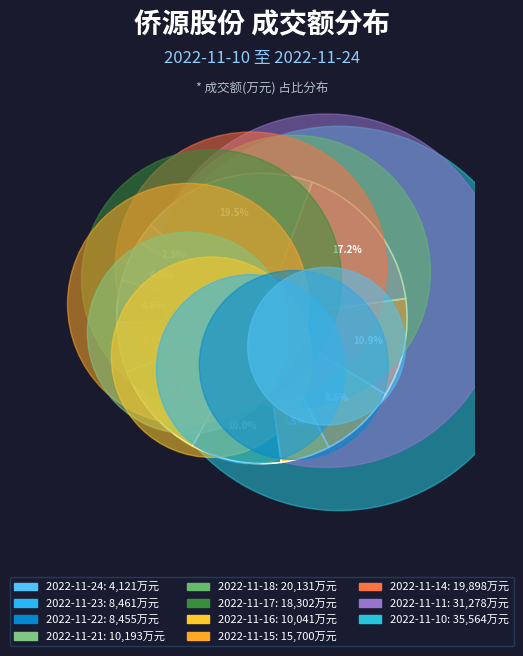

True or false: 2022-11-15 accounts for 14% of the total.

False